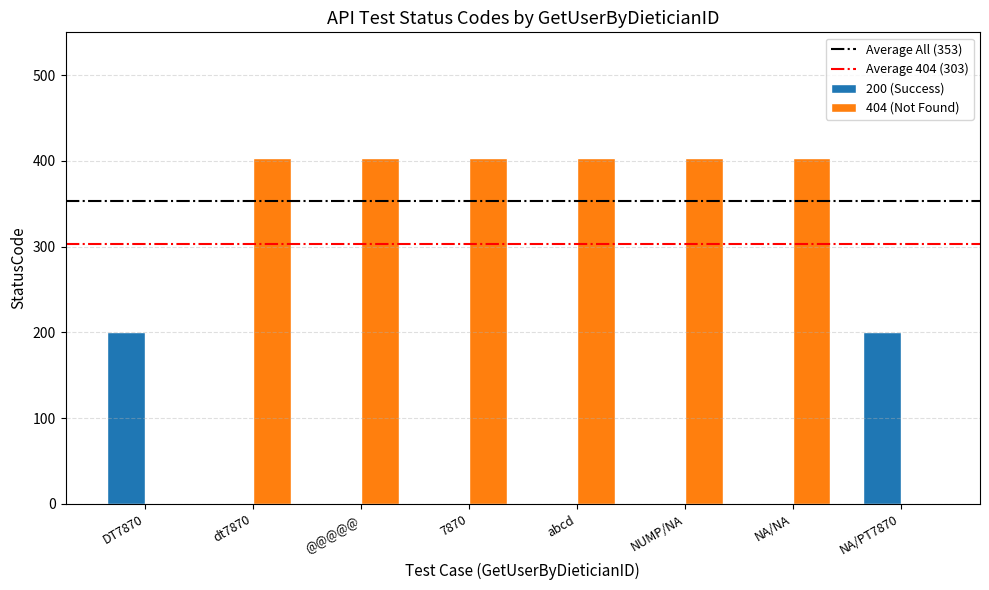

Reading left to right, list all the values displayed in this chart.

200 (Success): DT7870=200	dt7870=0	@@@@@=0	7870=0	abcd=0	NUMP/NA=0	NA/NA=0	NA/PT7870=200
404 (Not Found): DT7870=0	dt7870=404	@@@@@=404	7870=404	abcd=404	NUMP/NA=404	NA/NA=404	NA/PT7870=0